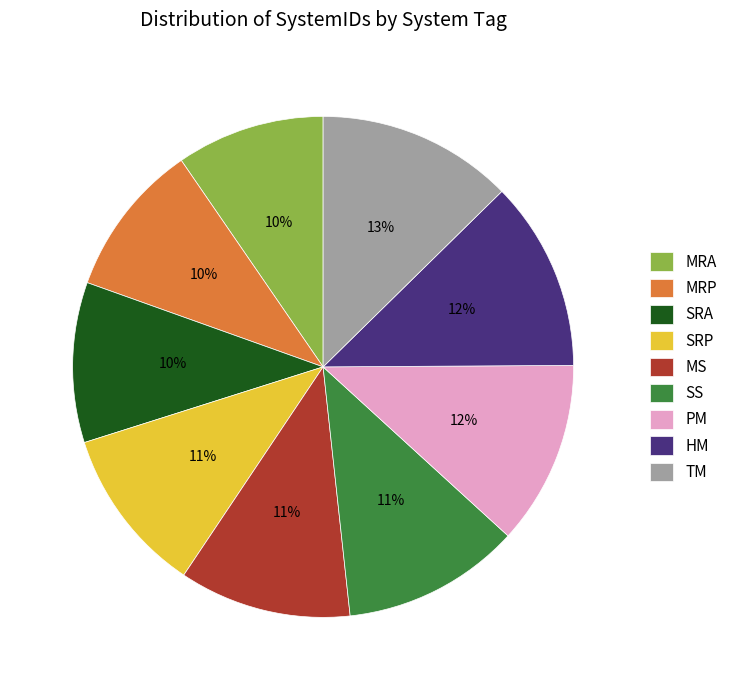

Does HM represent more than half of the total?

No